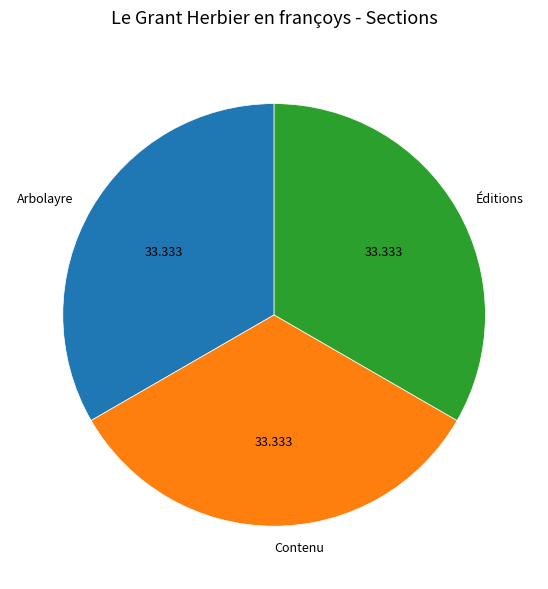

Does any single category account for the majority?

No